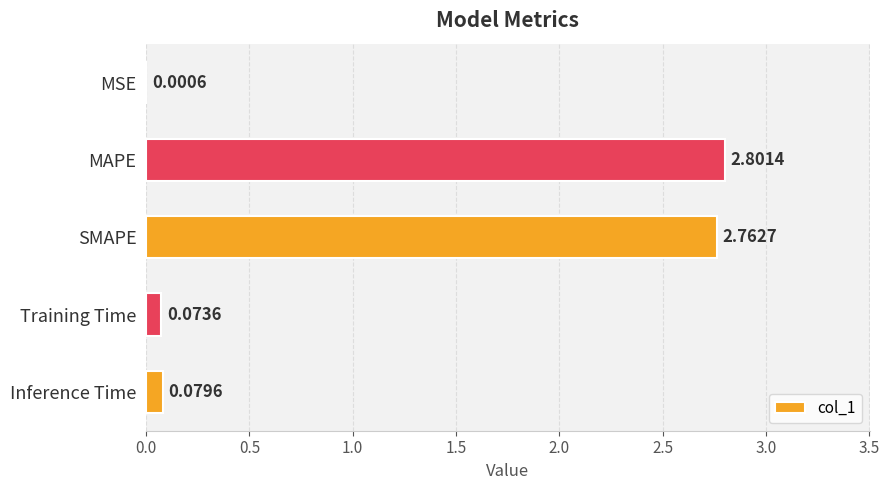

Are the bars grouped side by side (vs. stacked)?

No